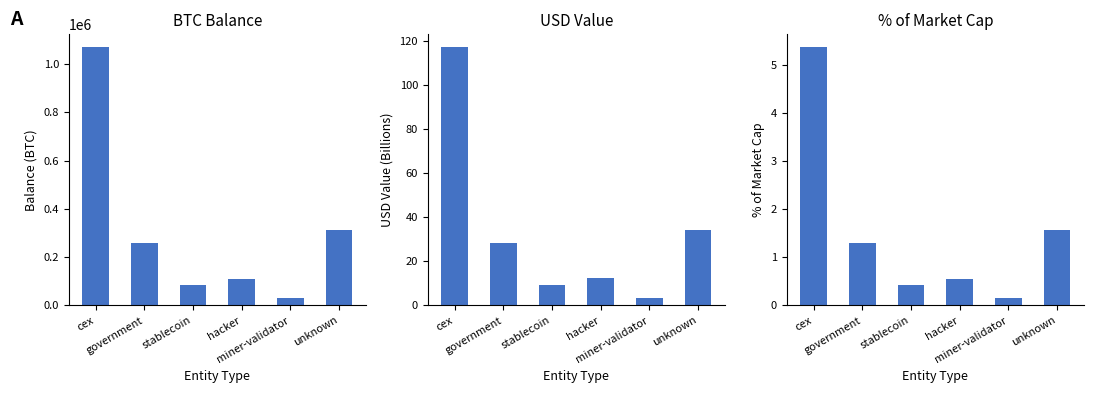

What is the difference between the % of Cap values at government and hacker?

0.7